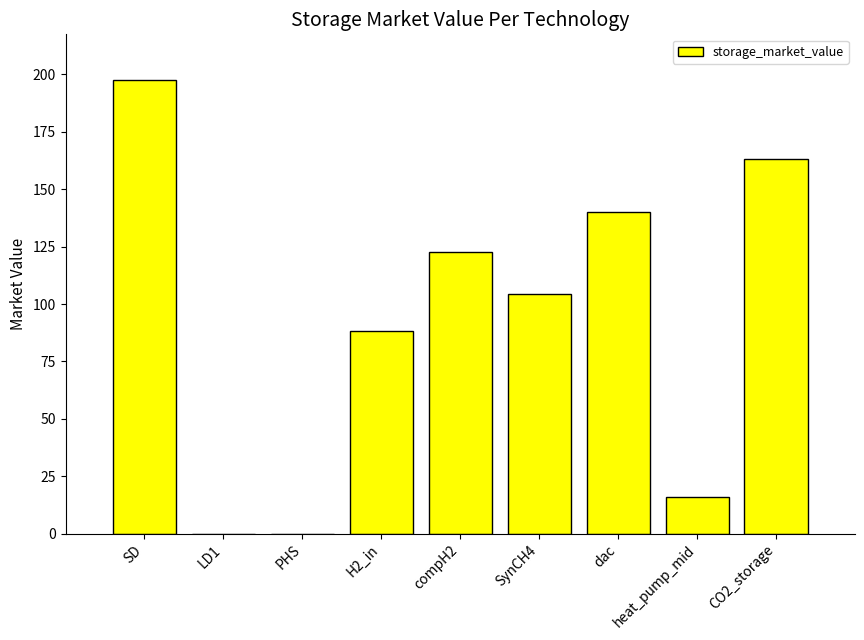

What is the greatest value displayed?

197.7